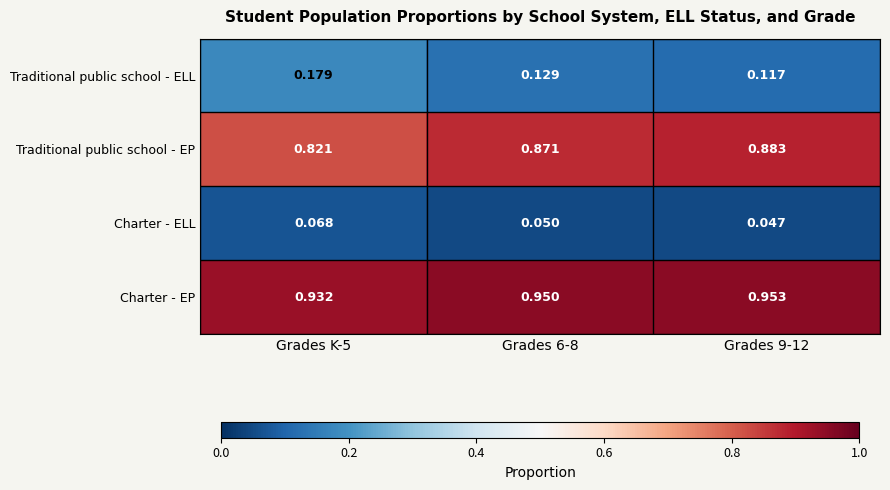

List the series in order of their peak value, highest first.

Charter - EP, Traditional public school - EP, Traditional public school - ELL, Charter - ELL